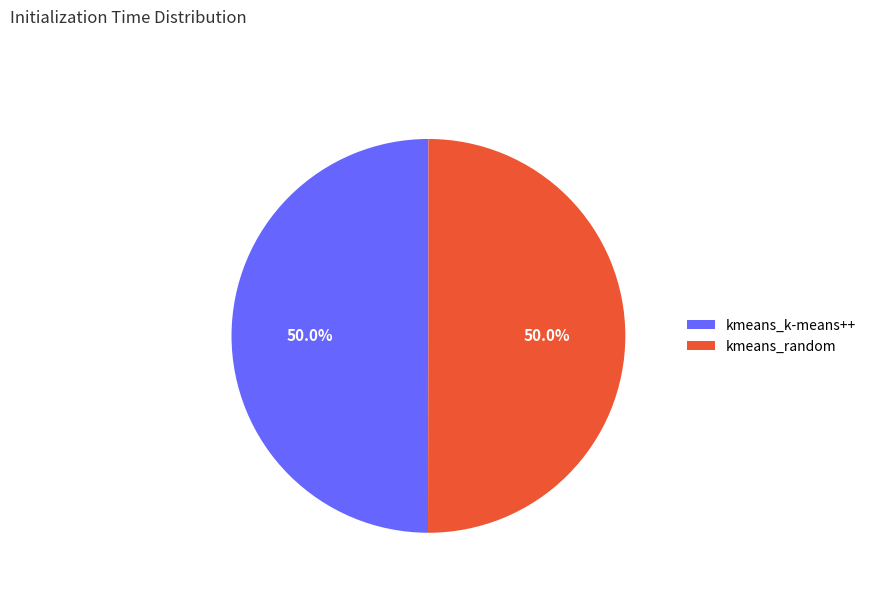

Approximately how many times larger is the value at kmeans_k-means++ compared to kmeans_random?

1.0